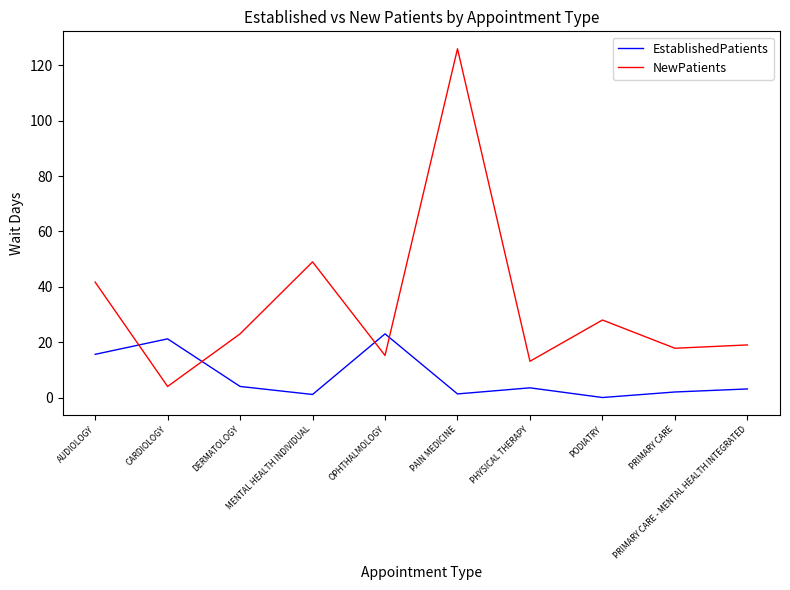

What is the highest value of the EstablishedPatients series?

23.0